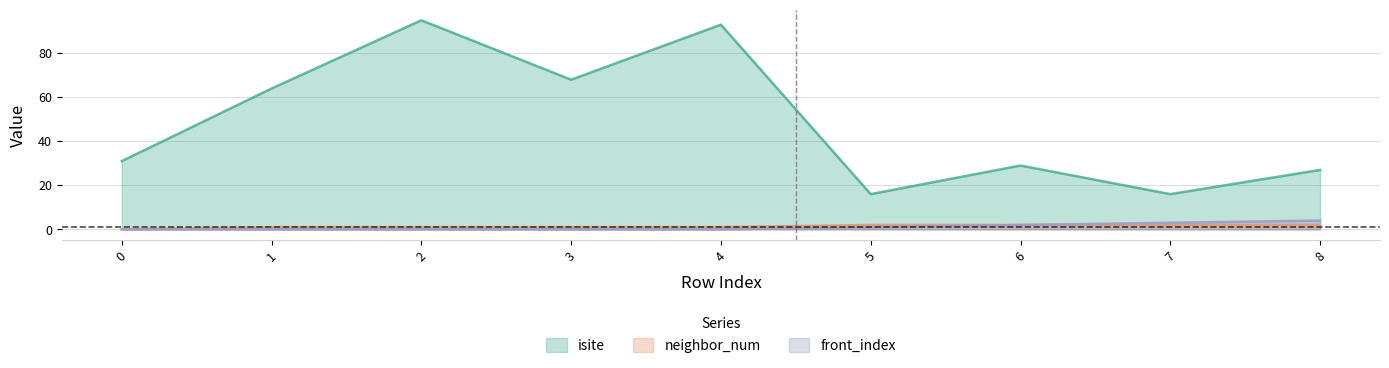

Is the value of isite at 7 greater than the value of front_index at 4?

Yes